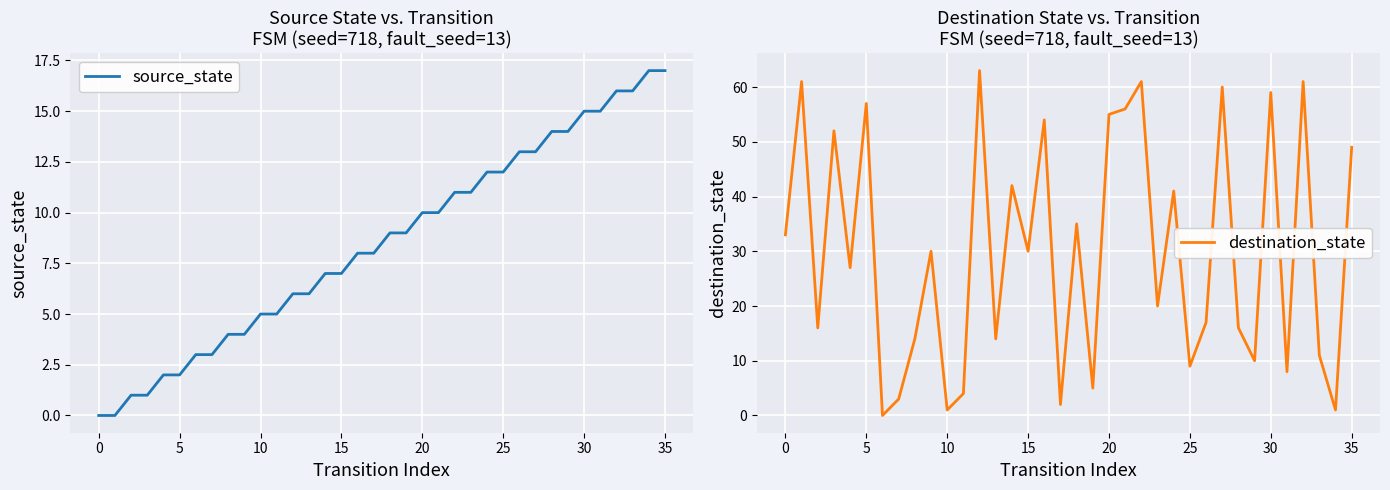

How many data points in destination_state are less than 30?

18